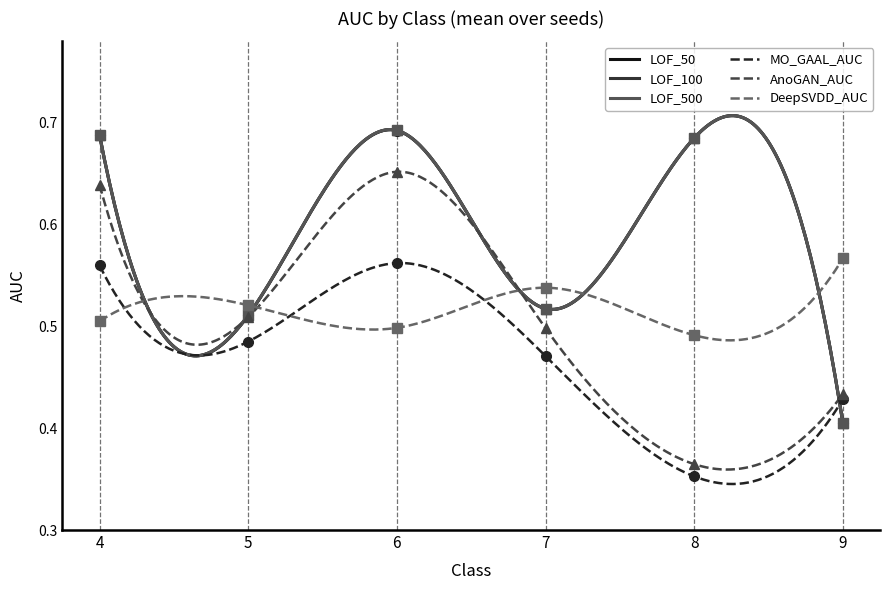

Which series ends up on top after the final intersection of DeepSVDD_AUC and AnoGAN_AUC?

DeepSVDD_AUC